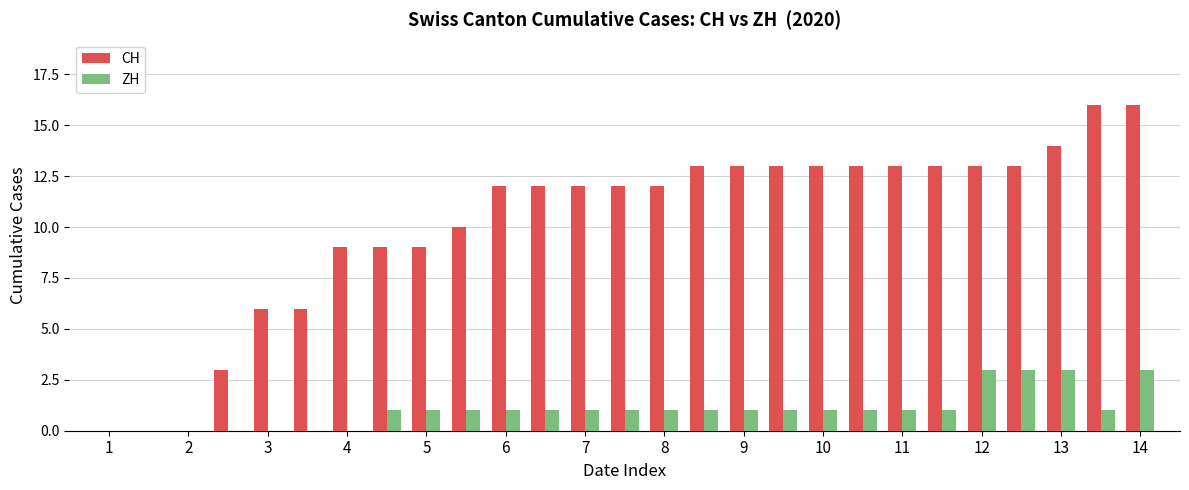

What is the sum of all CH values?

275